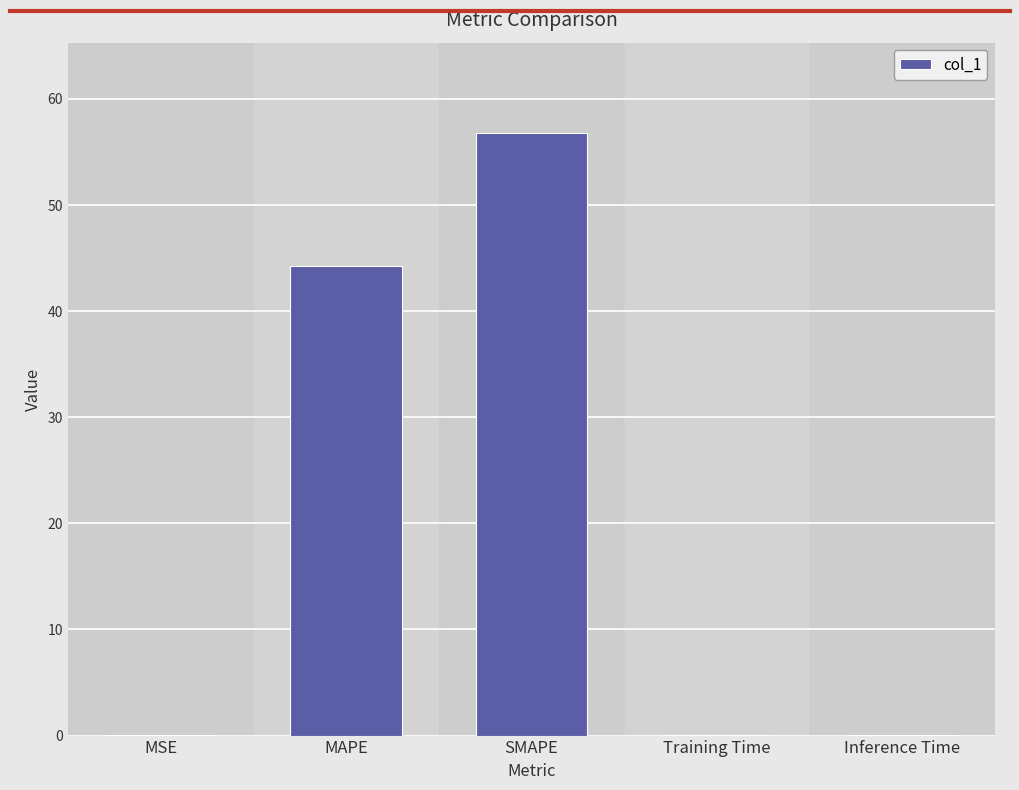

What is the sum of all values?

101.2